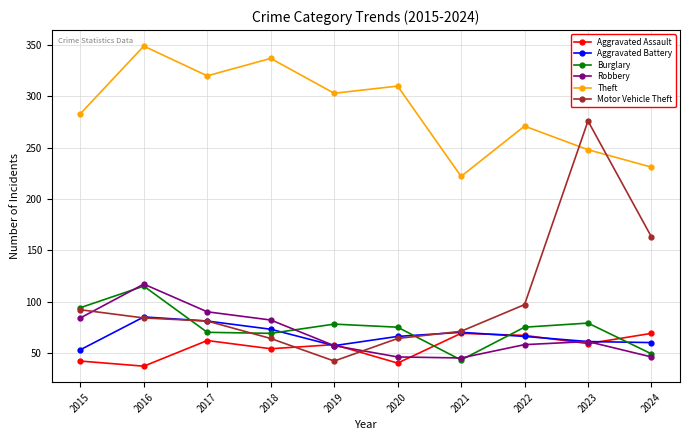

How many data points in Motor Vehicle Theft are less than 84?

5